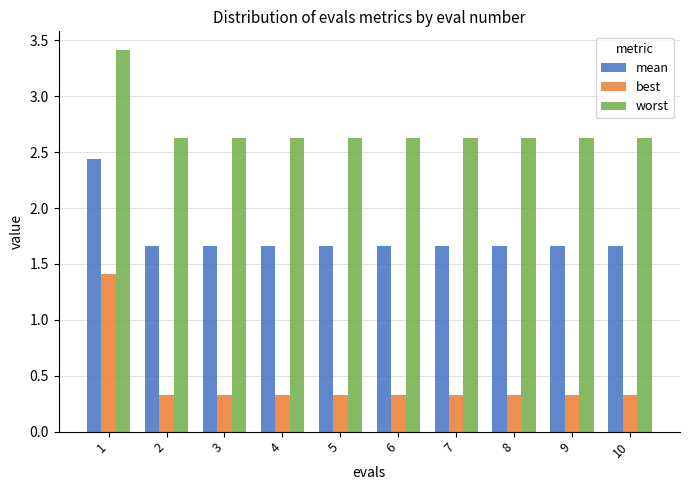

What is the value of the best bar at the 1st from the left?

1.4